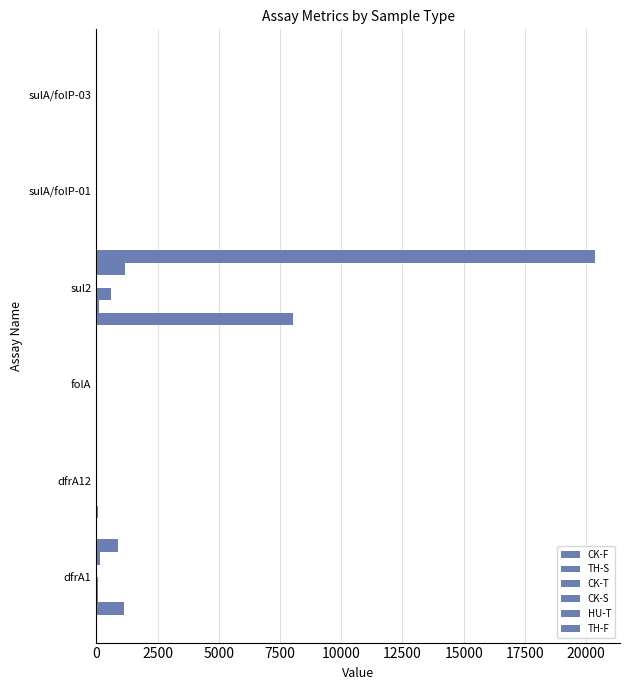

Reading left to right, list all the values displayed in this chart.

CK-F: 1124.3	56.4	4.0	8038.3	0.0	1.4
TH-S: 54.2	2.3	3.6	123.9	1.2	0.0
CK-T: 77.1	4.1	7.9	597.3	0.0	0.0
CK-S: 2.4	5.7	0.0	14.6	1.1	0.0
HU-T: 170.8	1.8	1.3	1181.5	0.0	0.0
TH-F: 869.3	39.8	3.4	20366.6	0.0	0.0